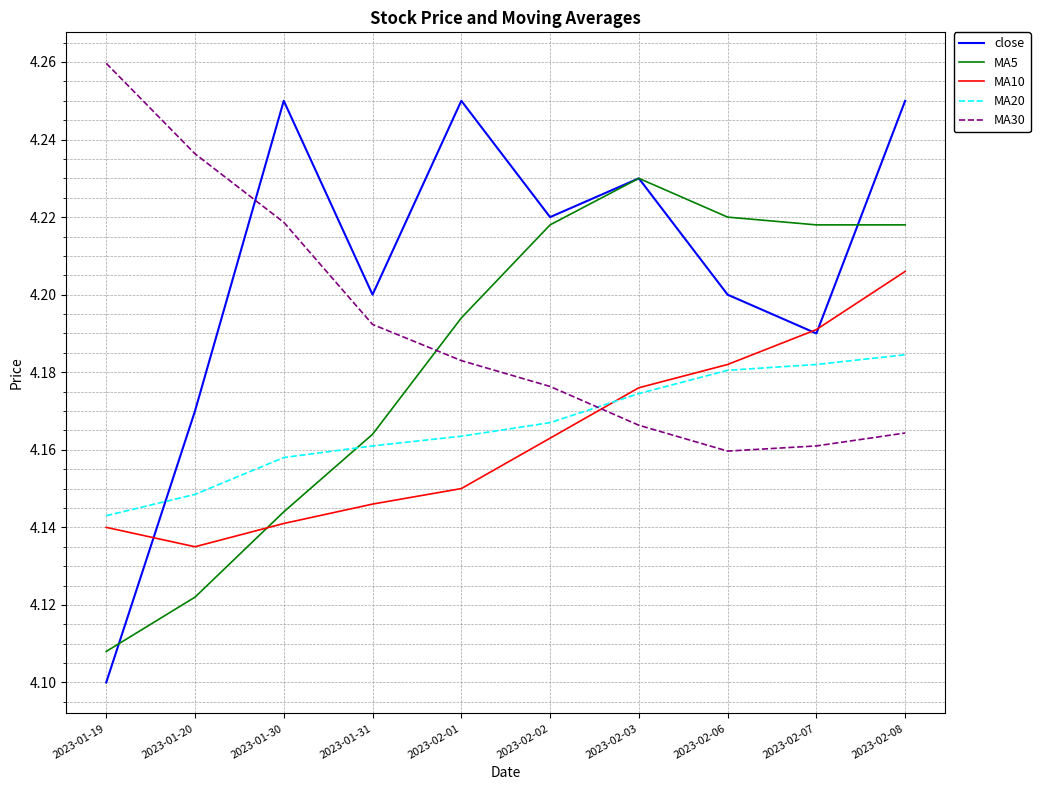

Is it true that MA5 equals 4.2 at 2023-02-02?

True